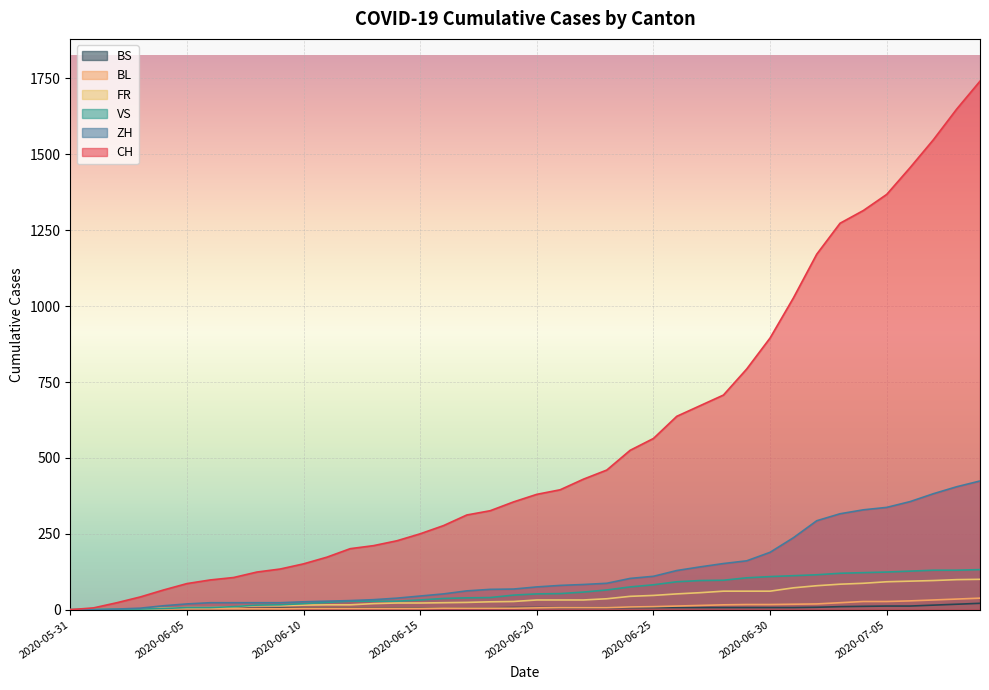

What is the average value of the ZH series?

124